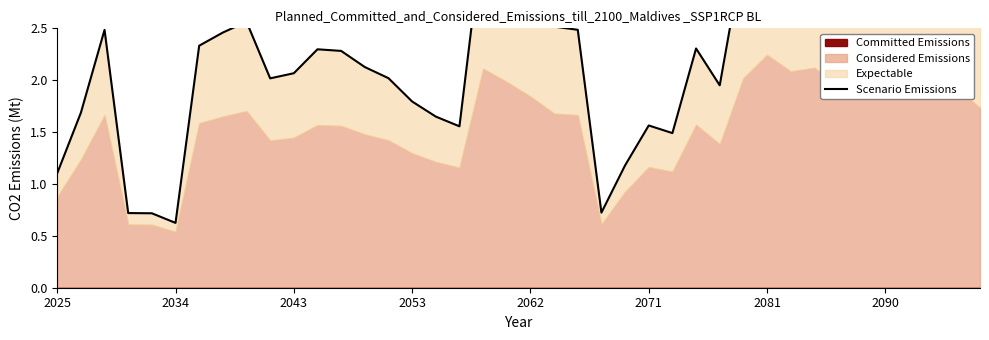

What is the greatest value displayed?

3.7